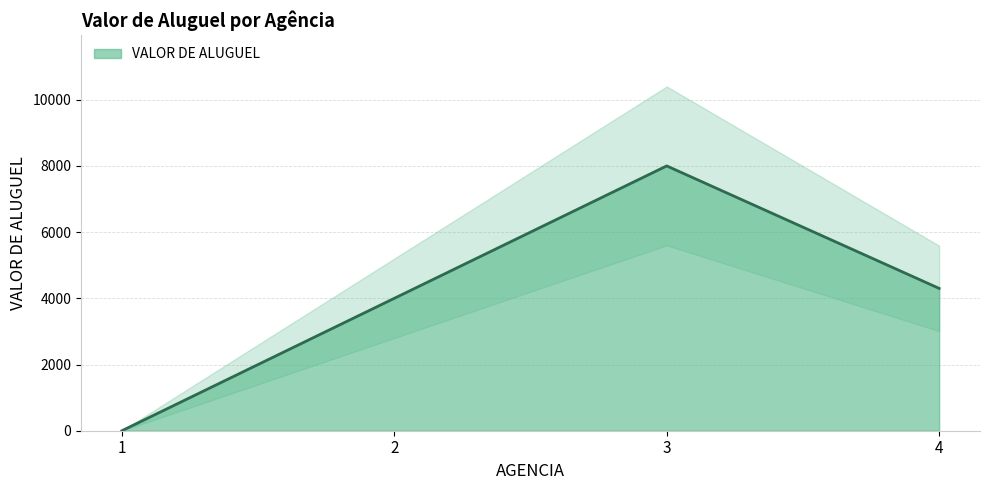

What is the sum of all values?

16300